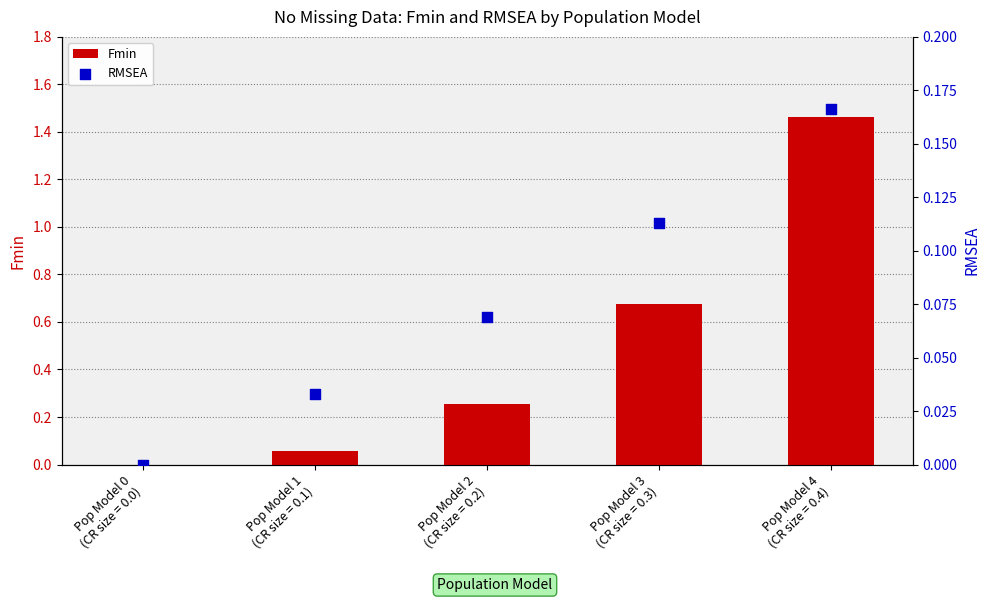

Which series has the widest spread of Y values?

Fmin